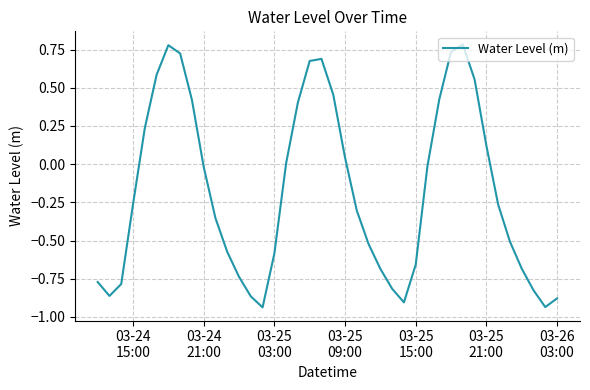

What is the difference between the maximum and minimum values?

1.7